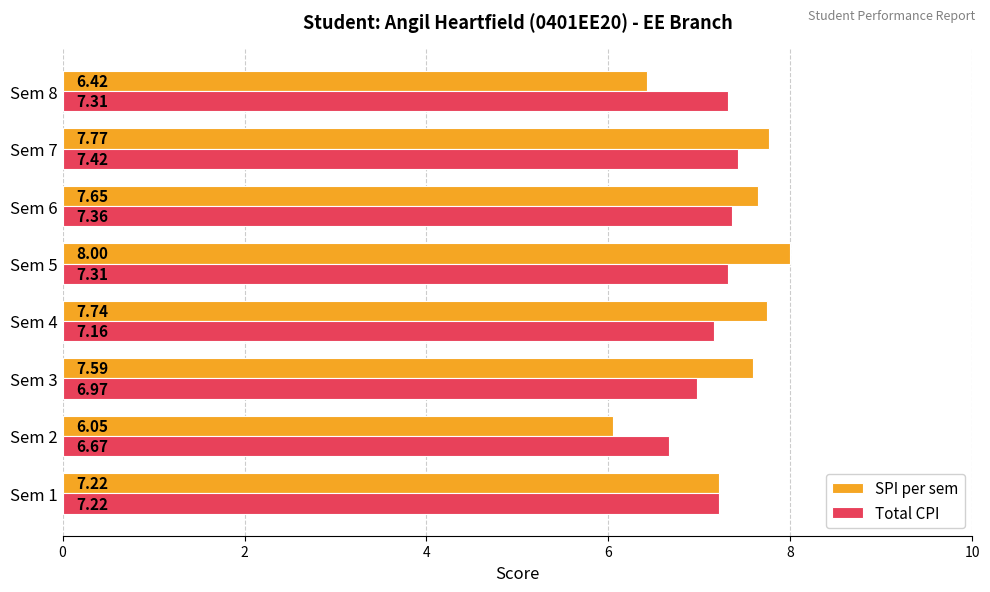

What are all the series names shown in the legend?

SPI per sem, Total CPI